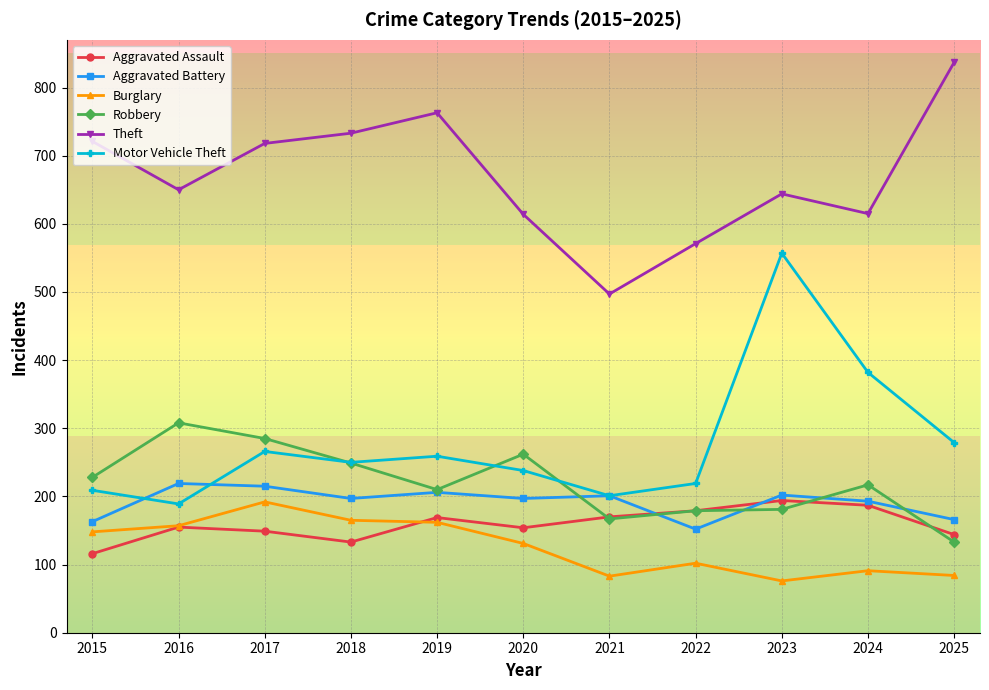

Where is the first local minimum for Motor Vehicle Theft?

2016